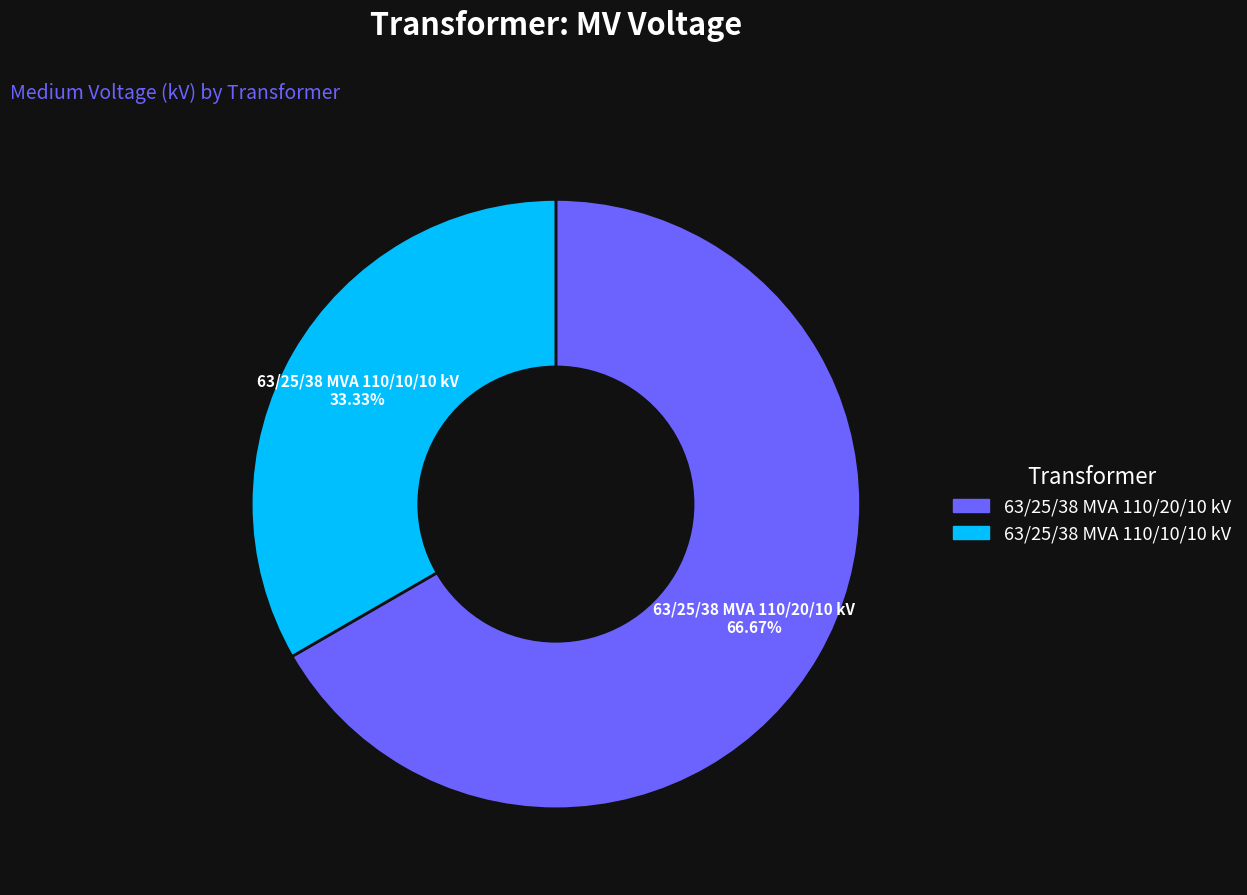

Which category has the smallest portion of the pie?

63/25/38 MVA 110/10/10 kV